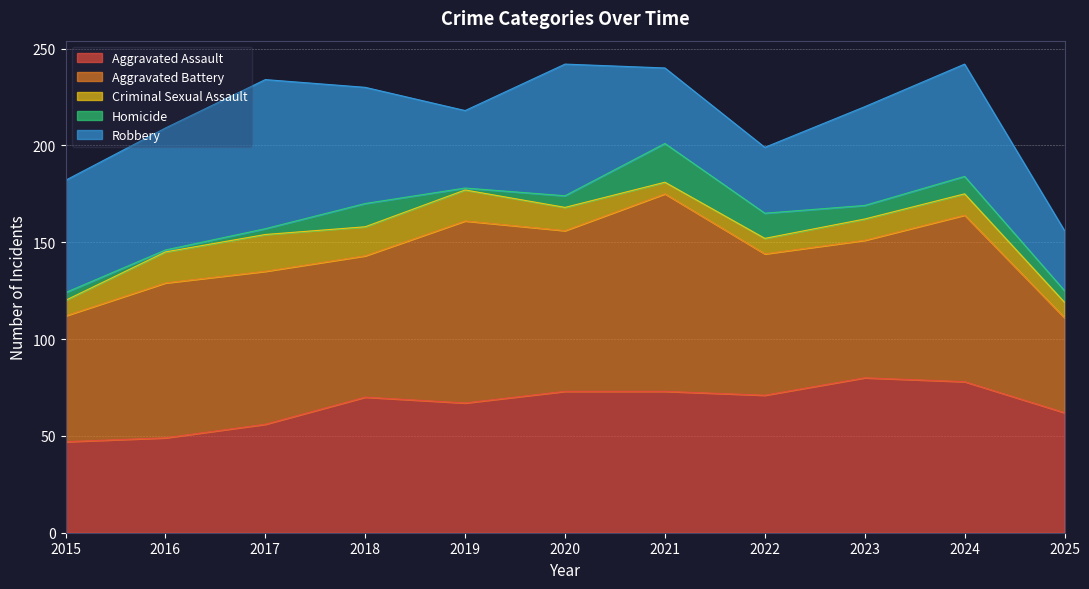

At which label does Criminal Sexual Assault first exceed 11?

2016